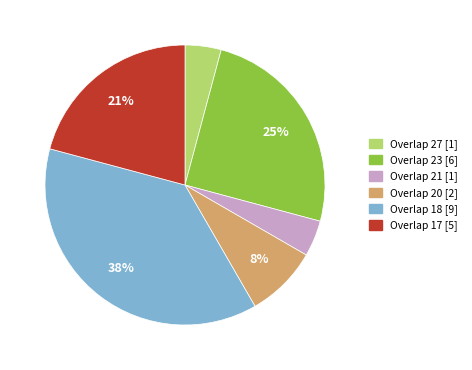

Is there a majority slice in this chart?

No